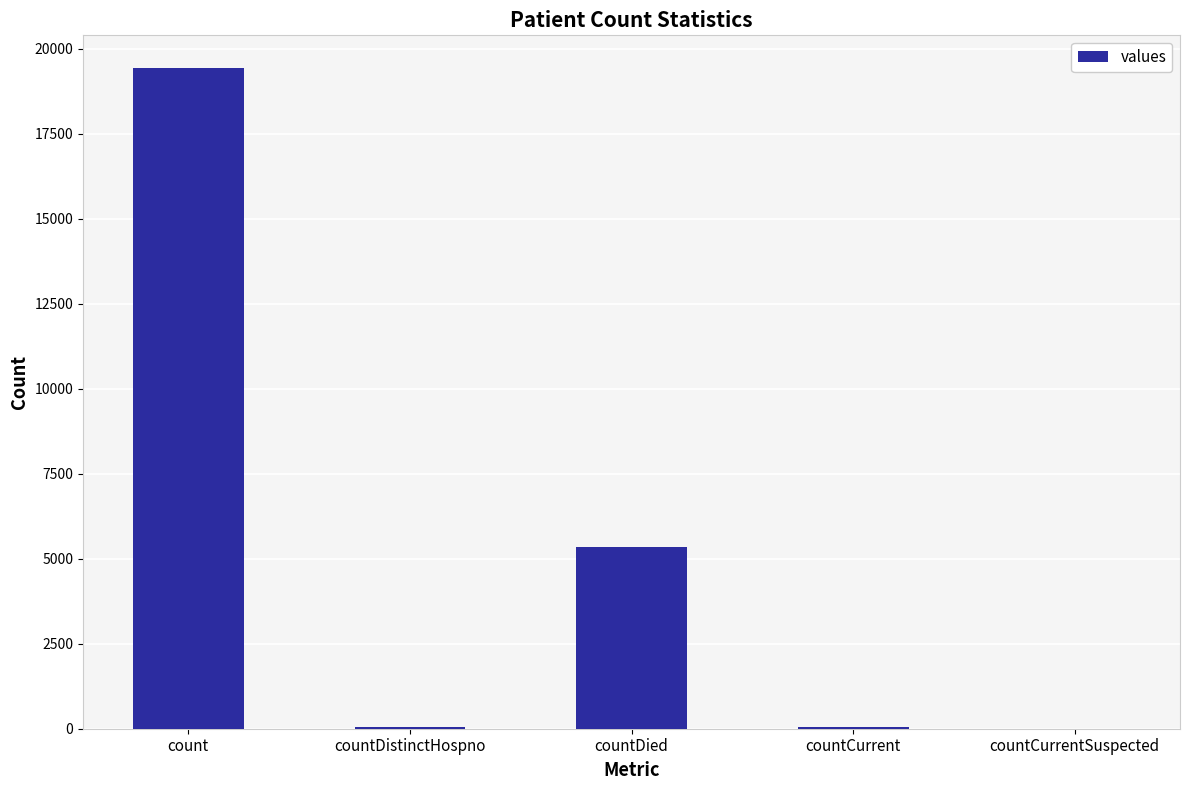

What is the maximum value shown in the chart?

19420